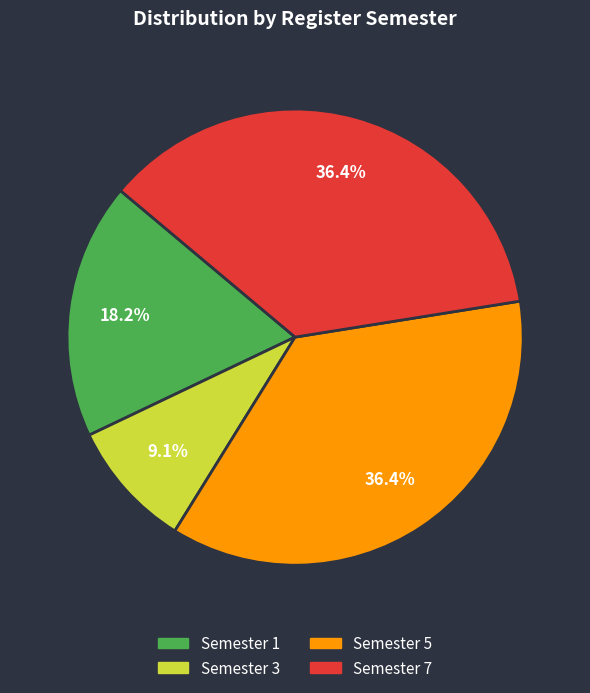

Is there a majority slice in this chart?

No